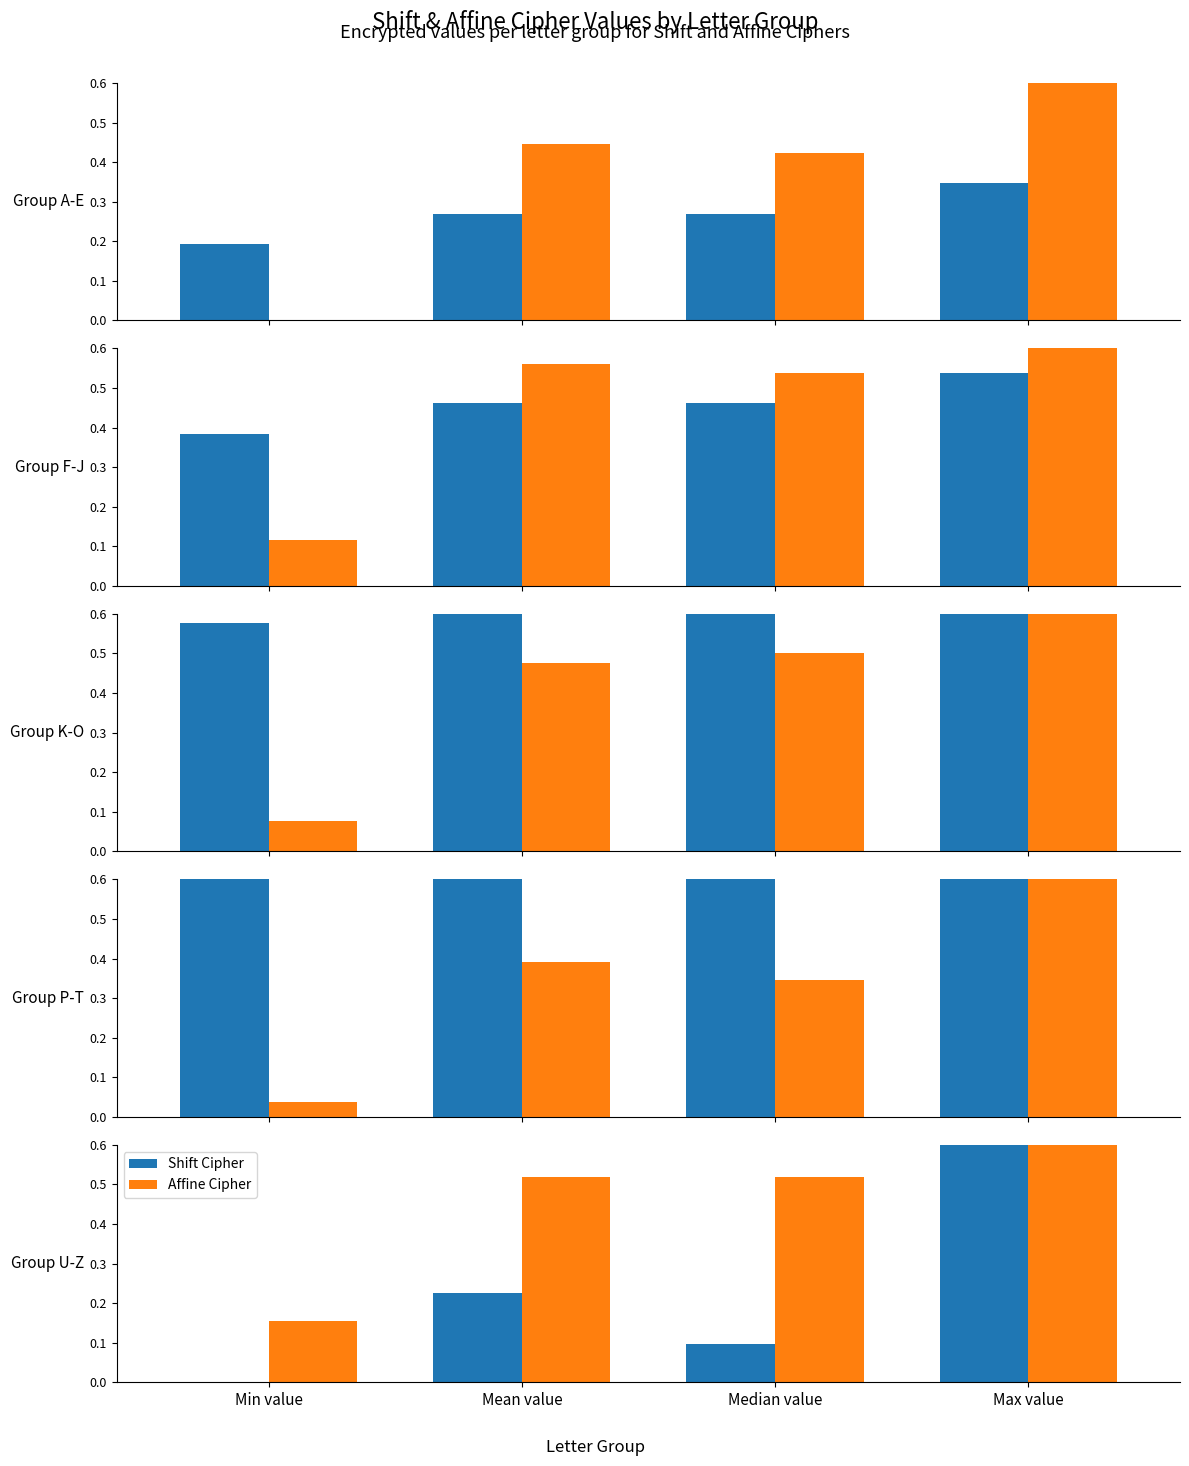

Which series has the largest total across all categories?

Affine Cipher (ax+b mod26)